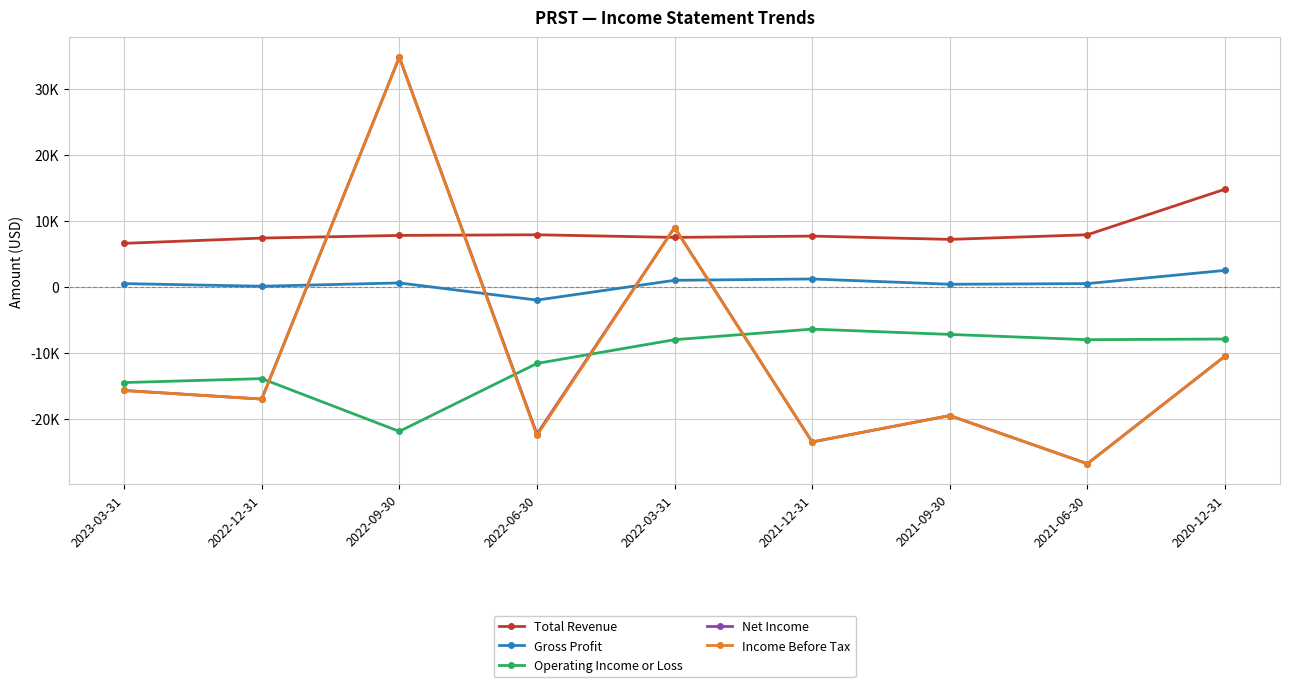

Is it true that Gross Profit equals -2000 at 2022-06-30?

True